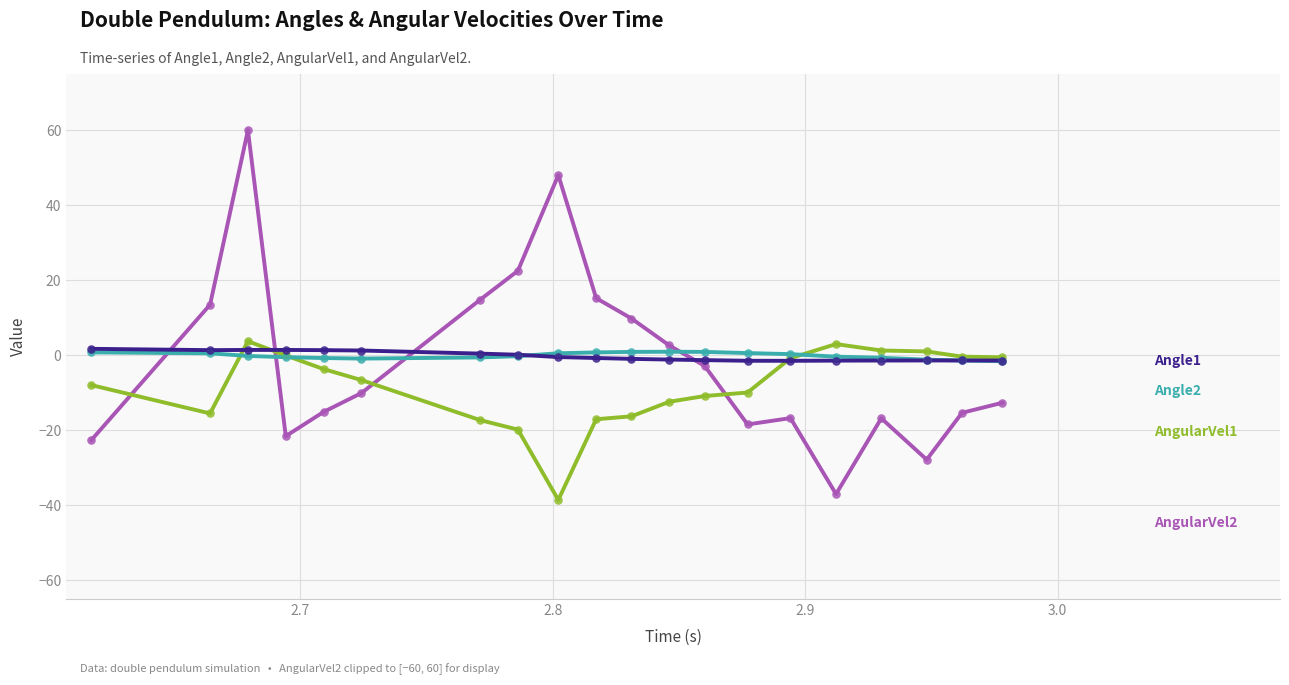

What is the greatest value displayed?

60.0